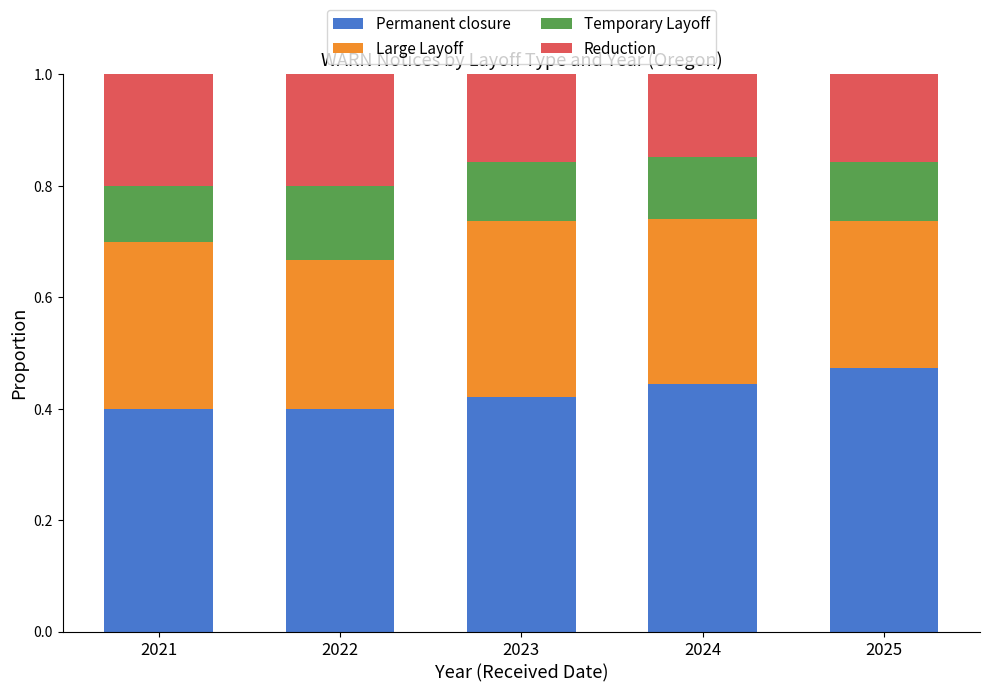

Which category has the highest value in the Permanent closure series?

2025